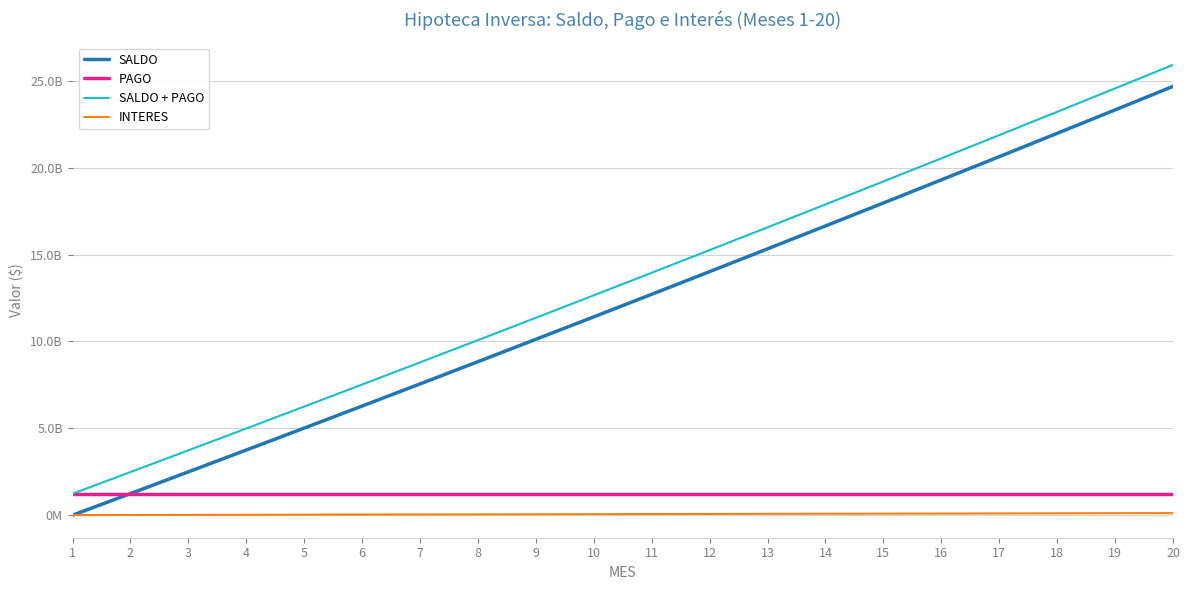

Is this an area chart (filled region under the line)?

No